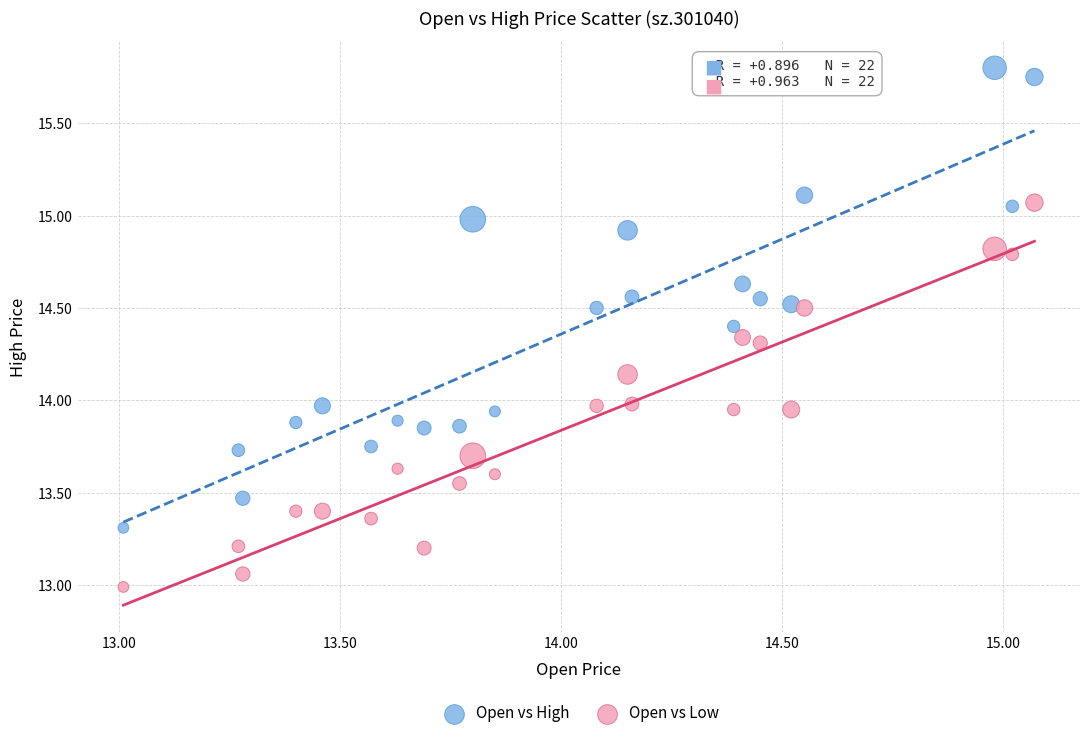

Across all data points, what is the range of Y values (max minus min)?

2.8